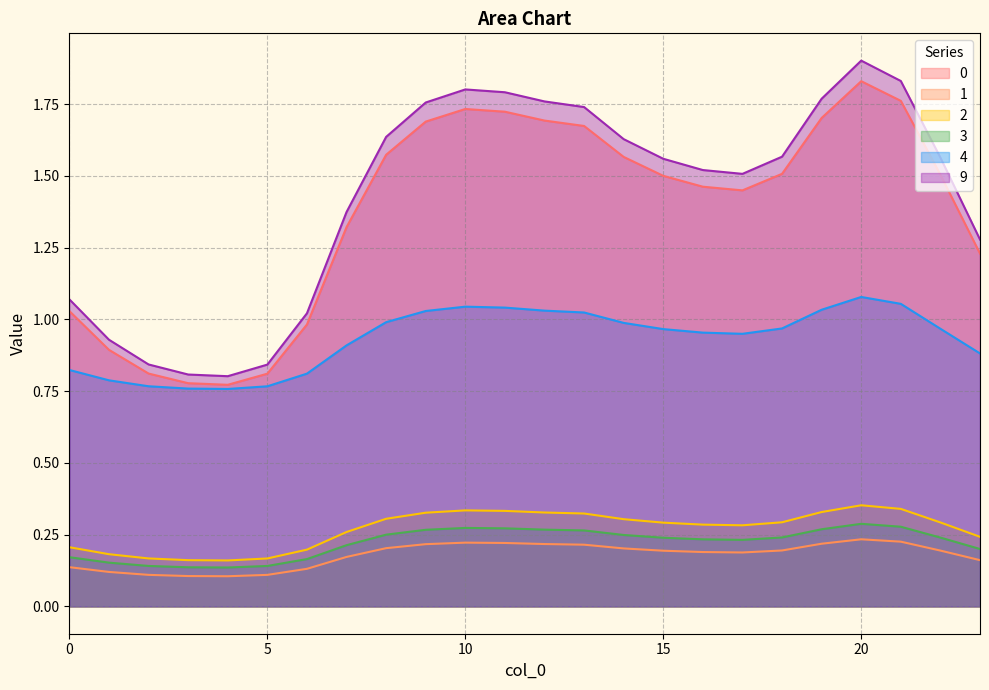

What is the smallest value displayed?

0.1